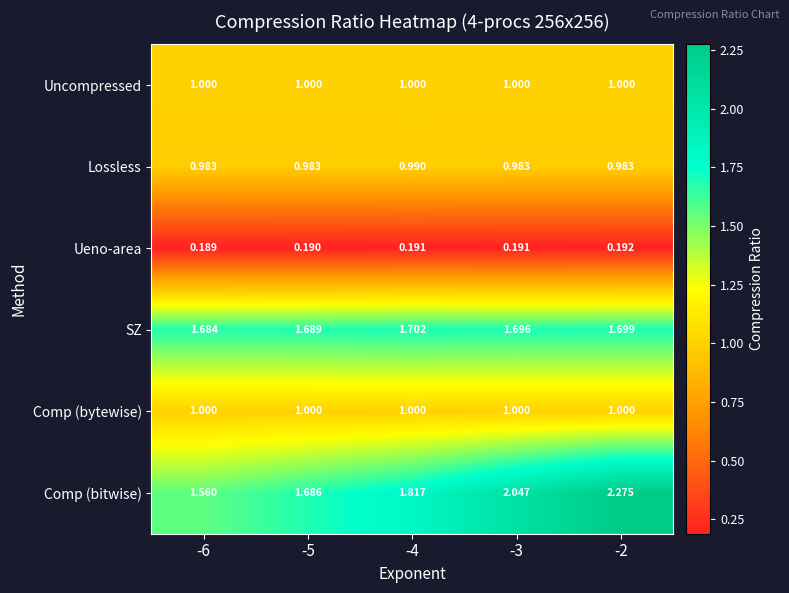

Which series has the largest total across all categories?

Comp (bitwise)